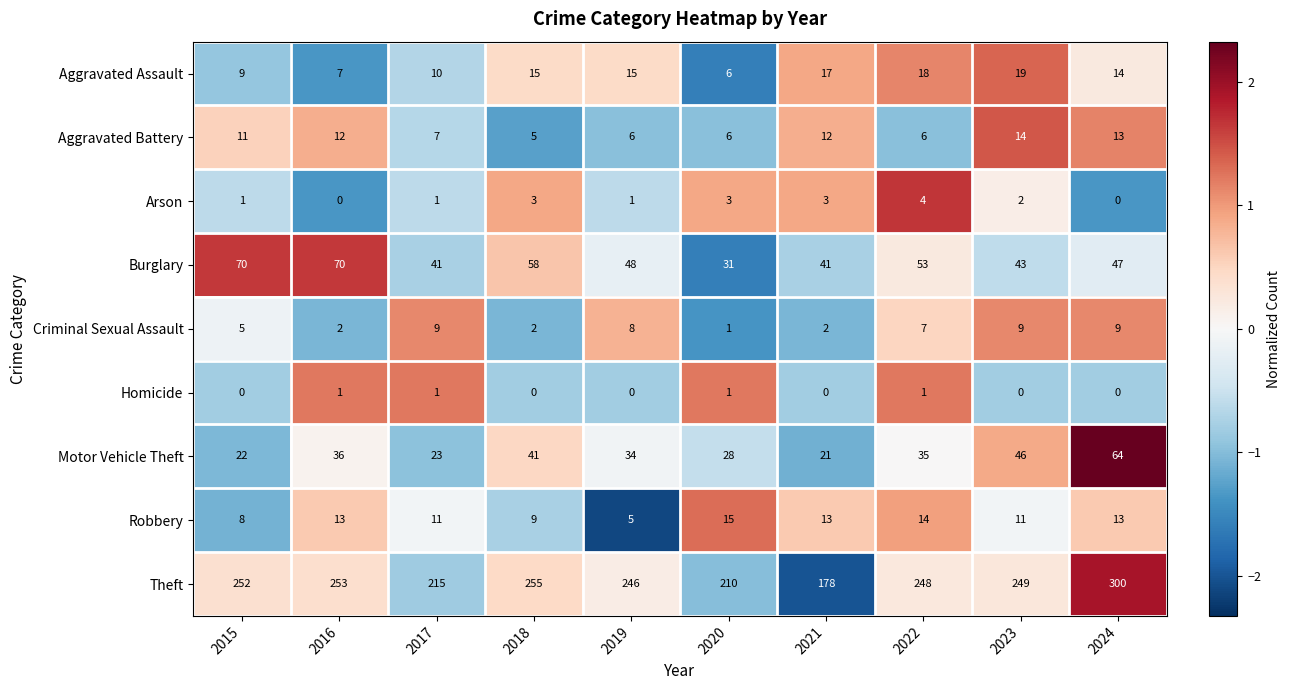

What is the spread (max minus min) of values at 2016?

253